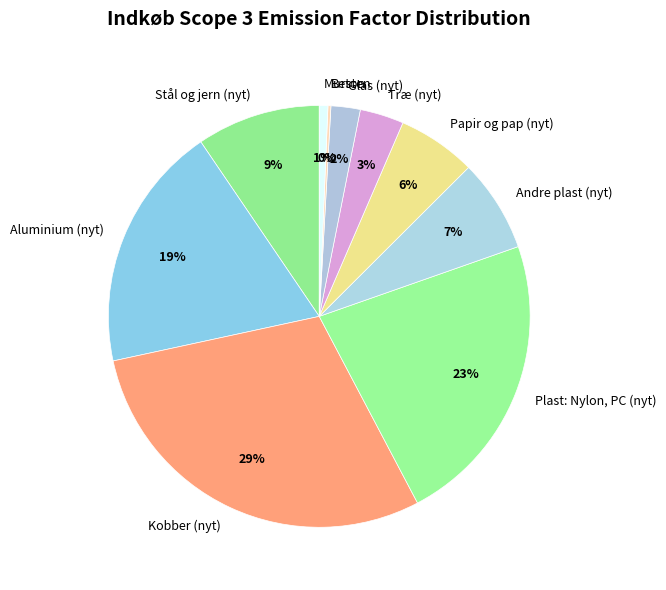

Is the sum of Stål og jern (nyt) and Mursten greater than half?

No